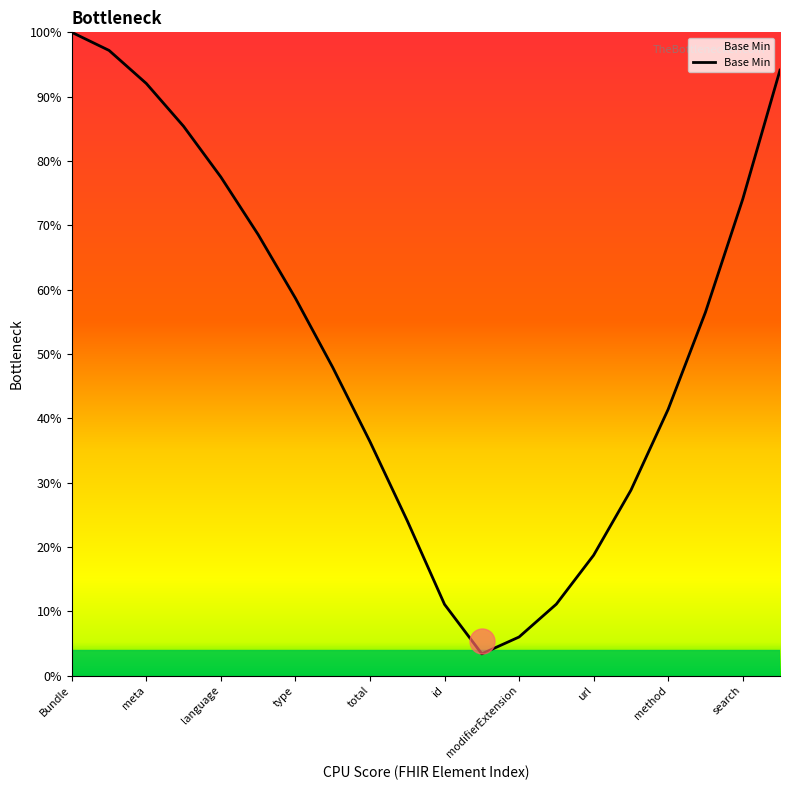

What is the smallest value displayed?

3.4